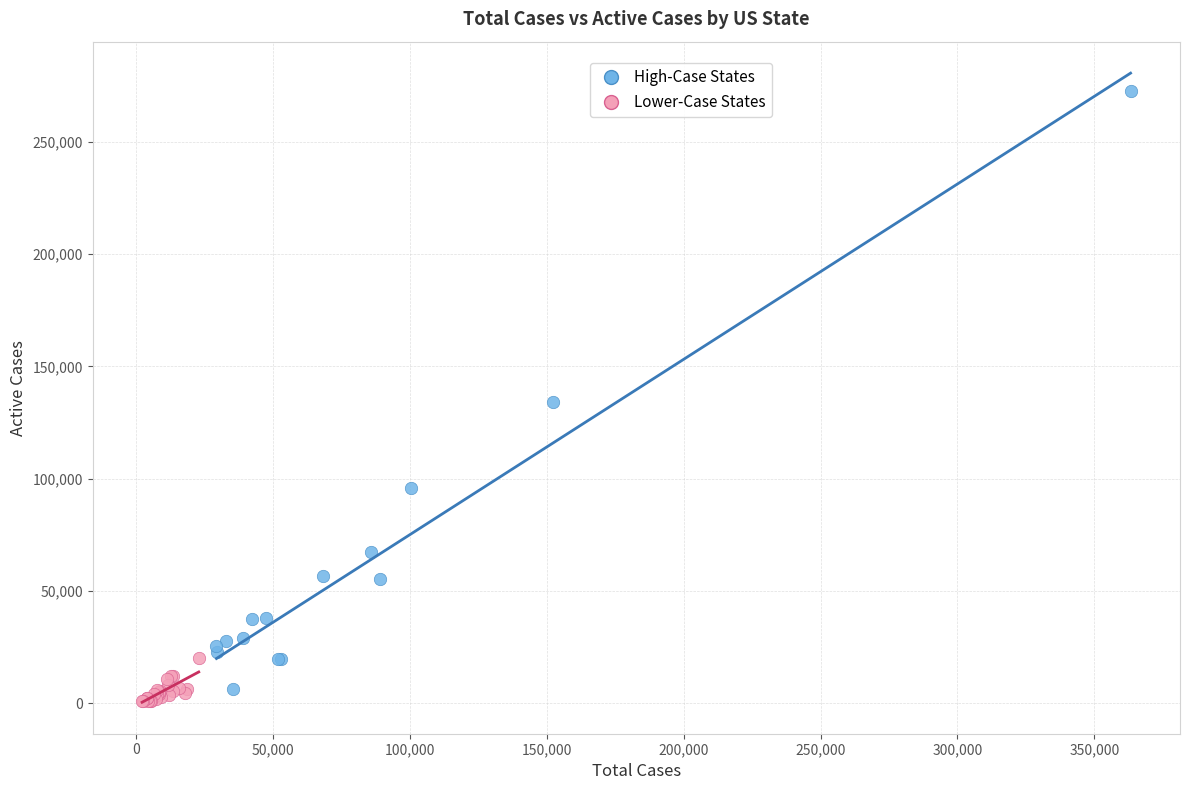

Which series has the largest Y range (max minus min)?

High-Case States